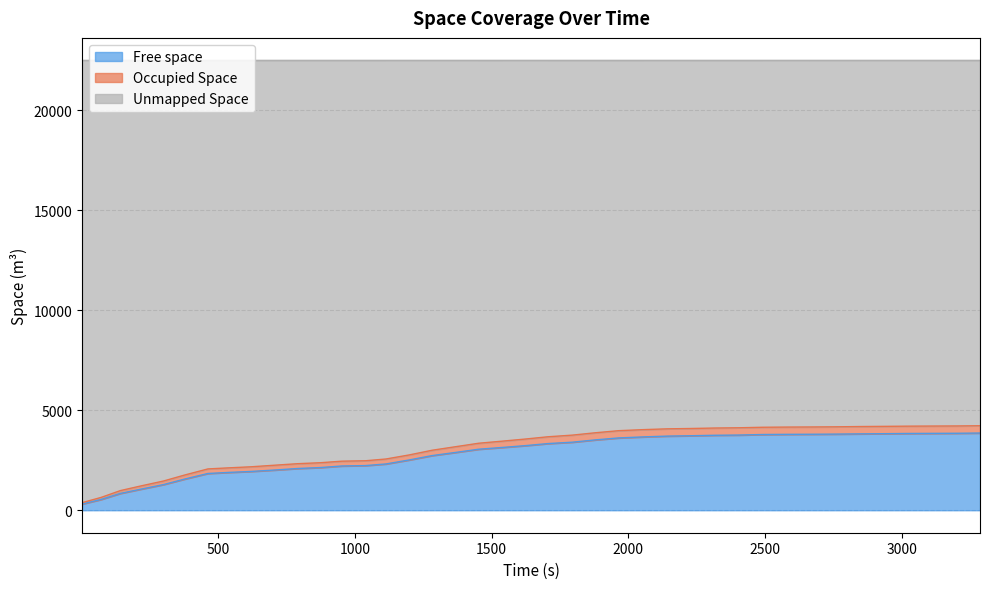

What are all the series names shown in the legend?

Free space, Occupied Space, Unmapped Space